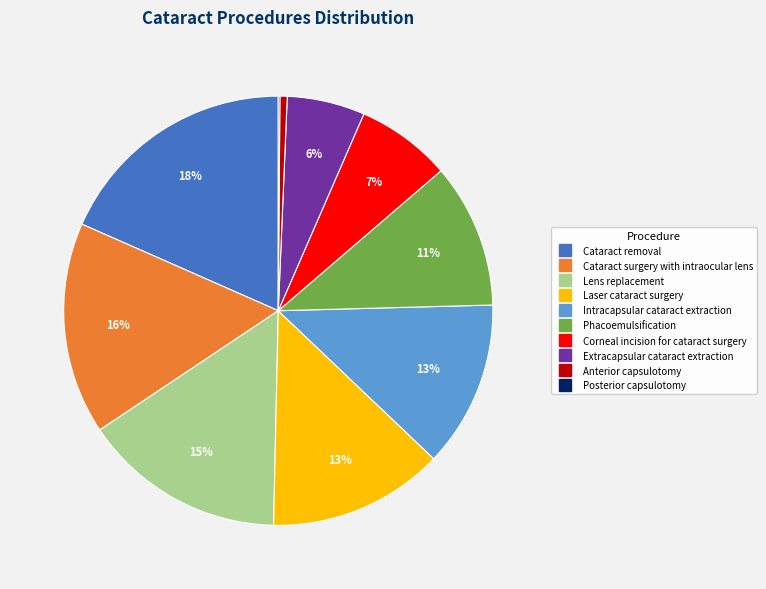

To the nearest percent, what is the difference between the Laser cataract surgery and Phacoemulsification slice percentages?

2%